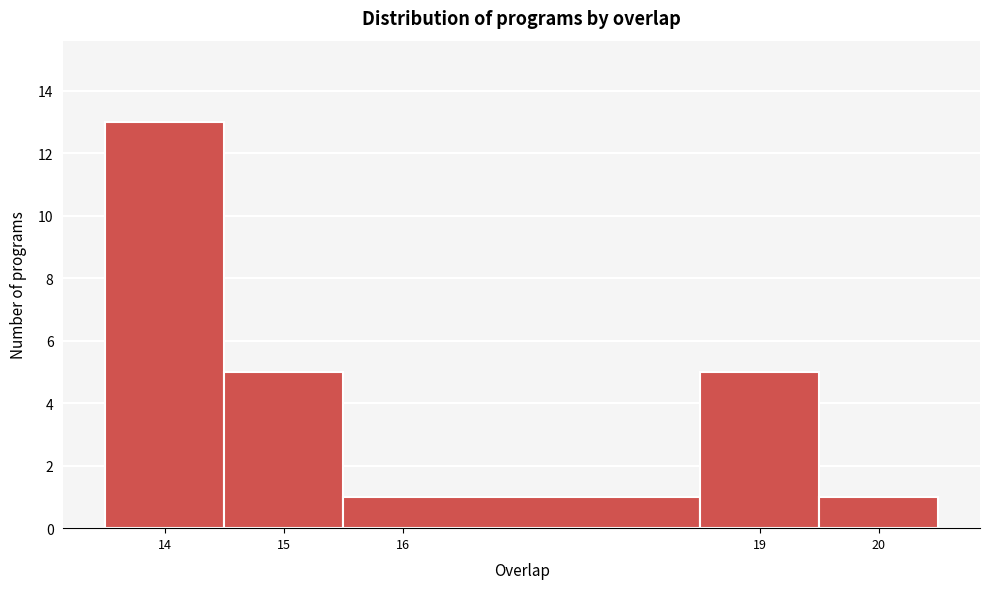

What is the height of the bar covering 13.5 to 14.5 on the x-axis? The values are not printed on the chart, so give them approximately, as read against the axis.

13